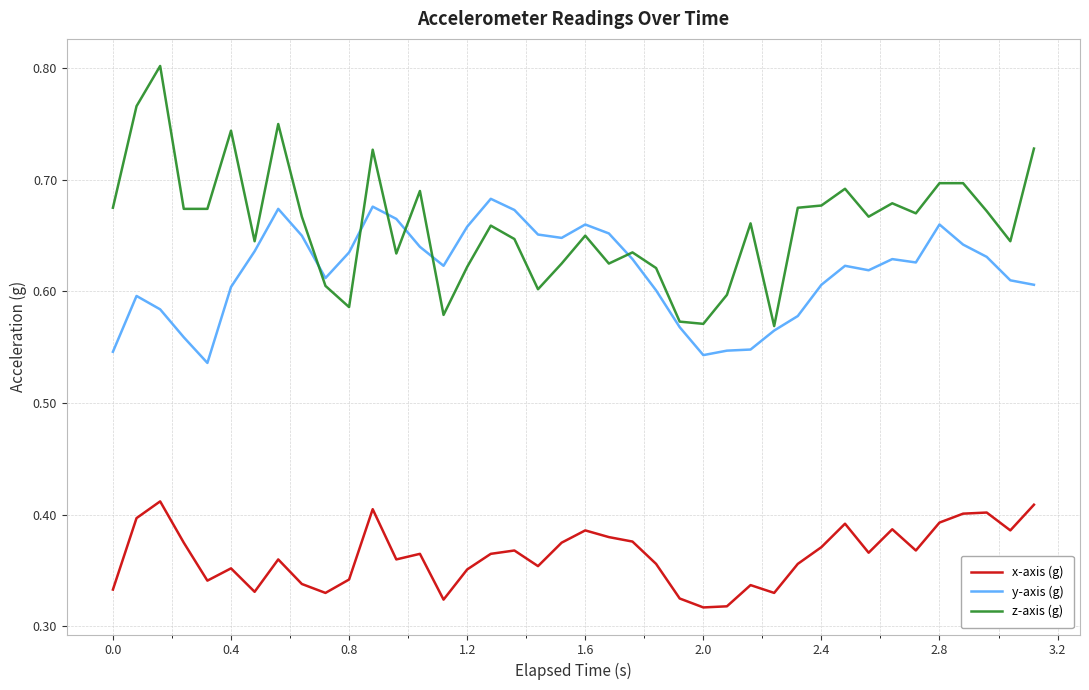

Is this an area chart (filled region under the line)?

No